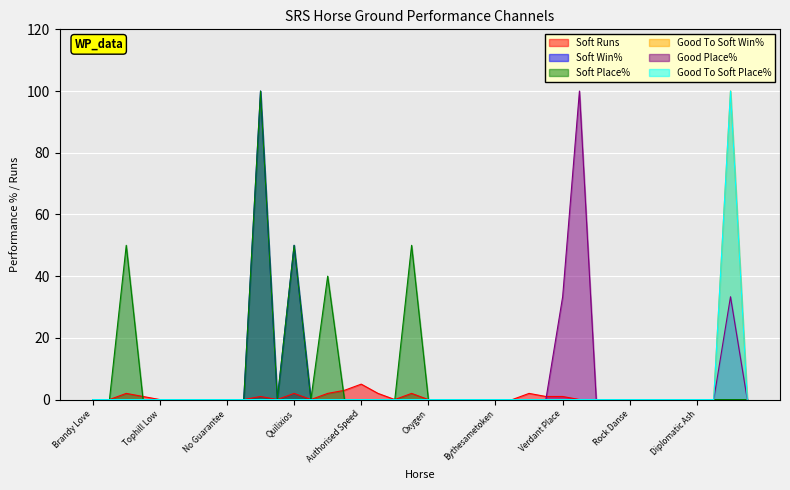

At how many categories does at least one series exceed 55?

3